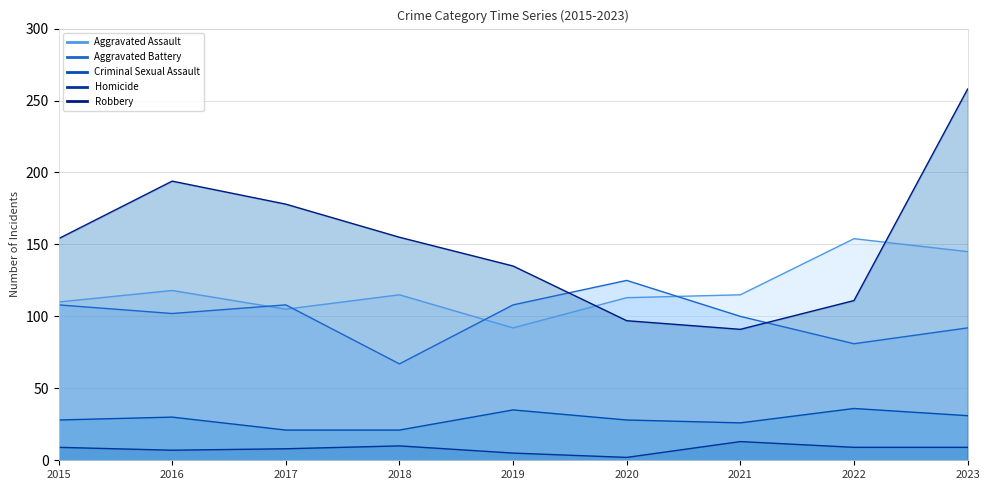

What is the difference between the second highest and second lowest values in the Aggravated Battery series?

27